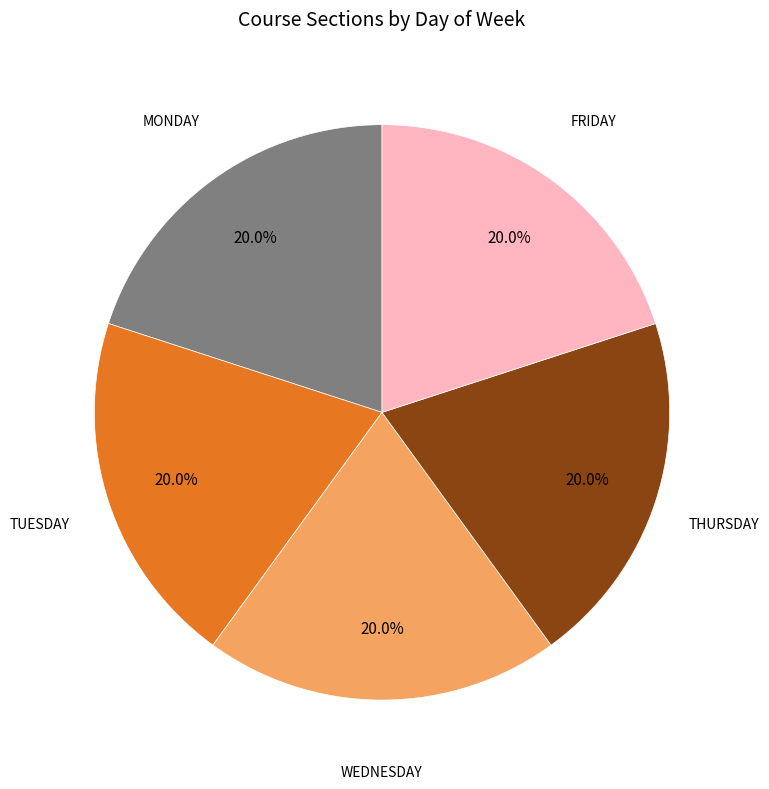

Does any single category account for the majority?

No